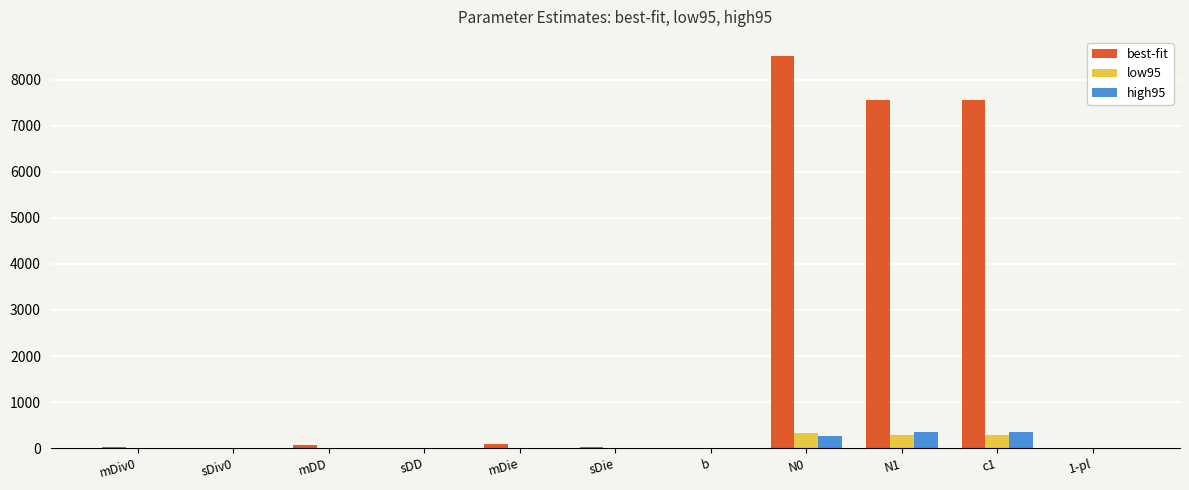

Which series has the largest total across all categories?

best-fit